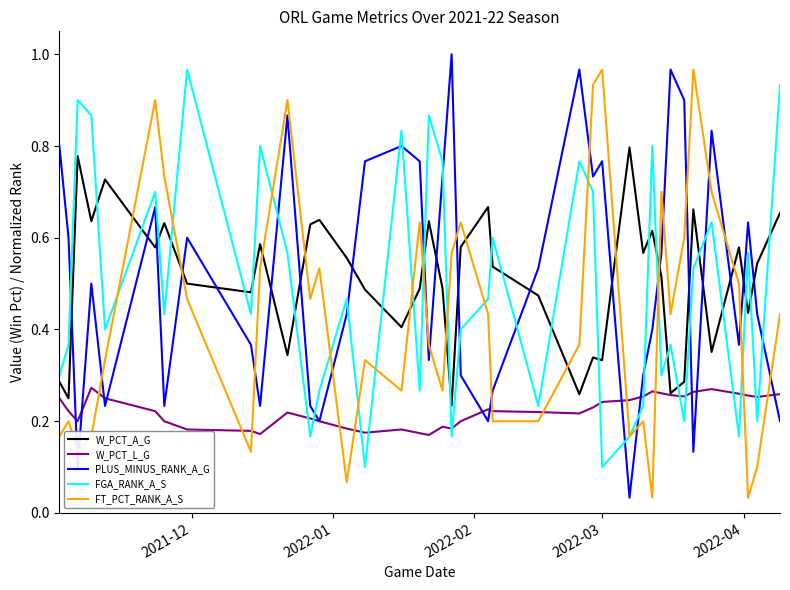

True or false: W_PCT_L_G and FT_PCT_RANK_A_S intersect in this chart.

True